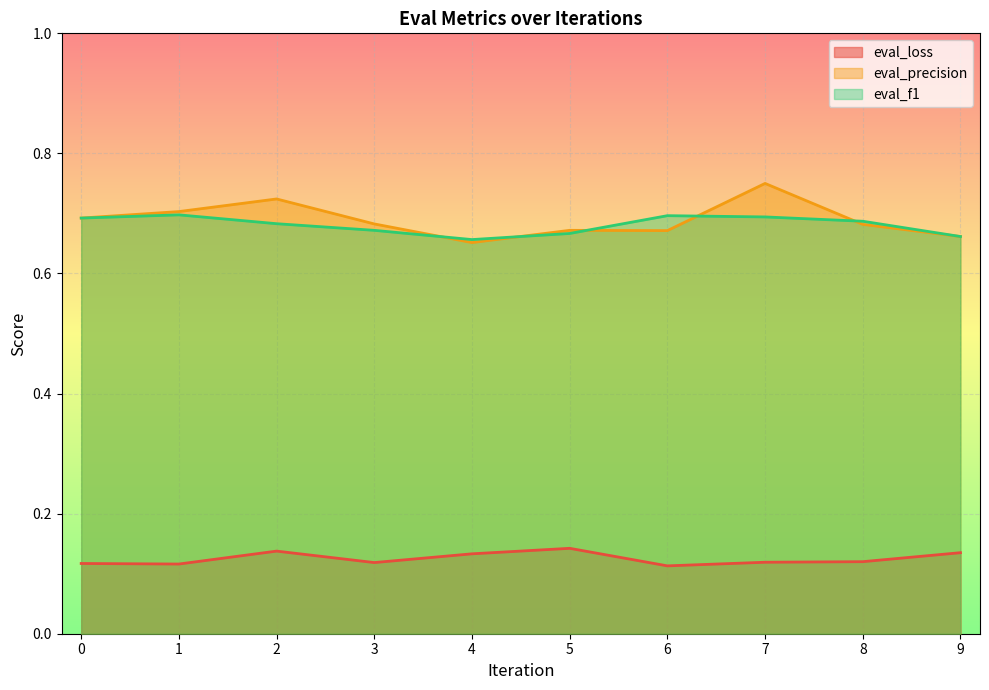

True or false: eval_loss and eval_precision cross at least once.

False